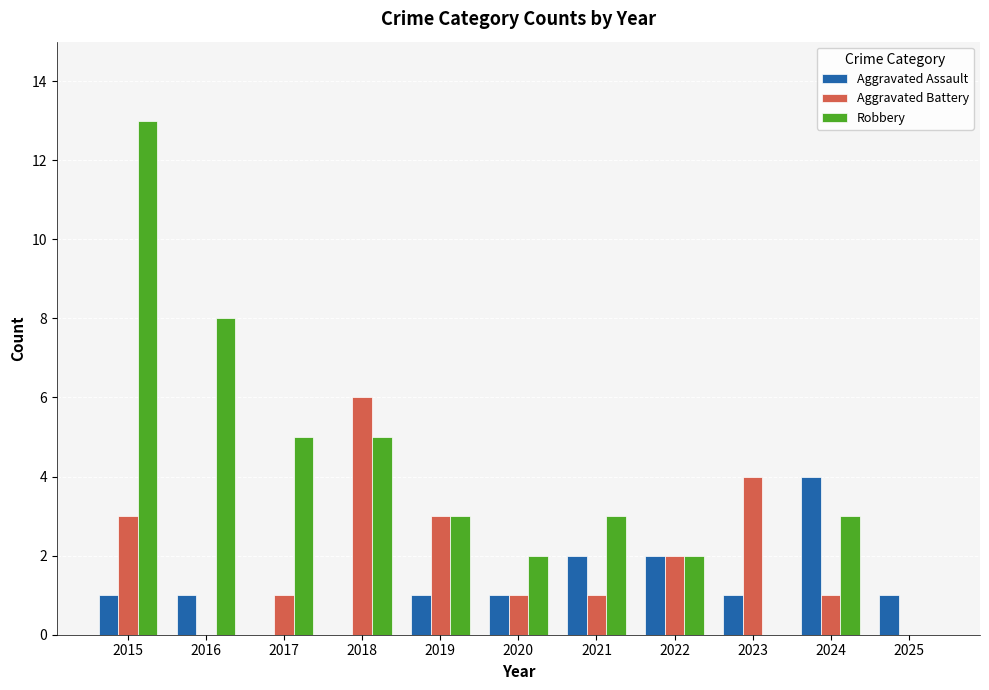

At which label does Aggravated Assault reach its peak?

2024